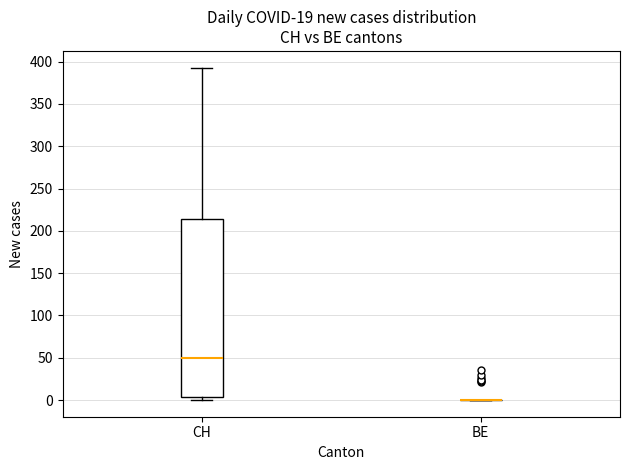

Reading left to right, read every box against the y-axis: the position of its median line, the range the box covers, and the ends of its whiskers. The values are not printed on the chart, so give them approximately, as read against the axis.

CH: median 50, box 5 to 215, whiskers 0 to 395
BE: box collapsed to a line at 0, whiskers 0 to 0